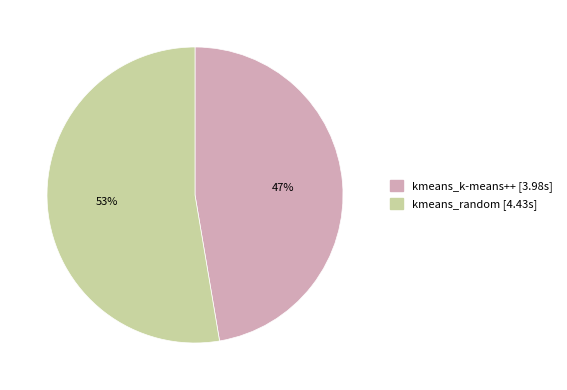

Which category has the smallest portion of the pie?

kmeans_k-means++